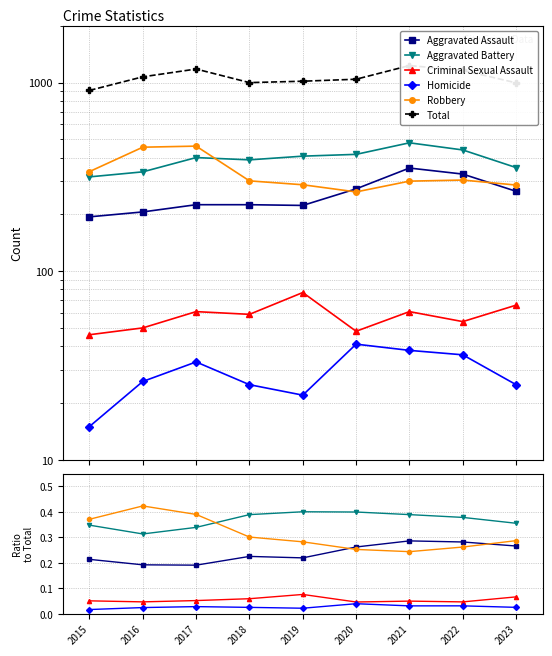

Where is the first local maximum for Homicide?

2017